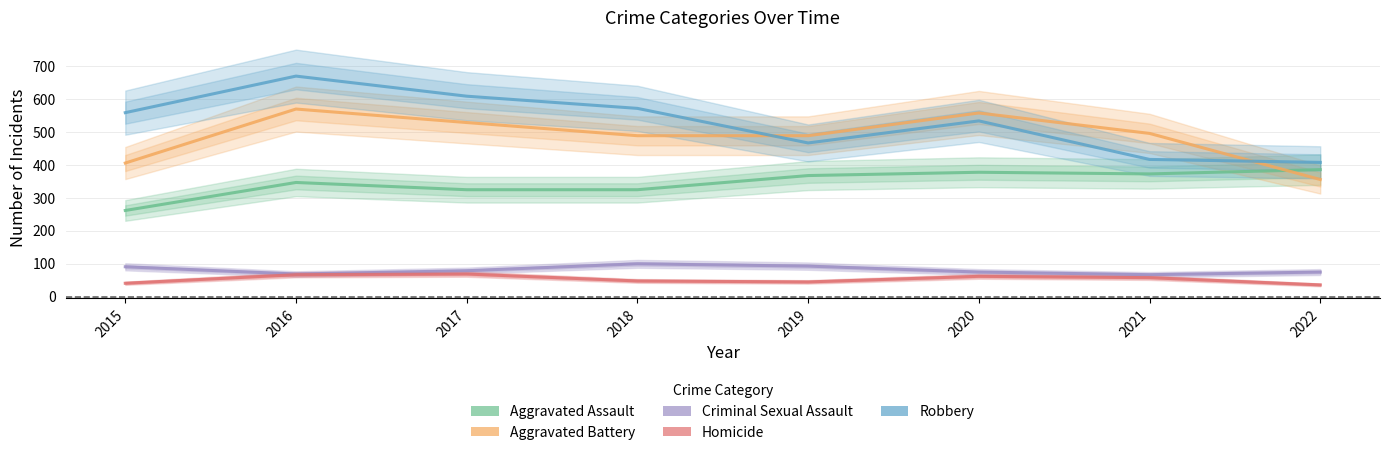

What are all the series names shown in the legend?

Aggravated Assault, Aggravated Battery, Criminal Sexual Assault, Homicide, Robbery